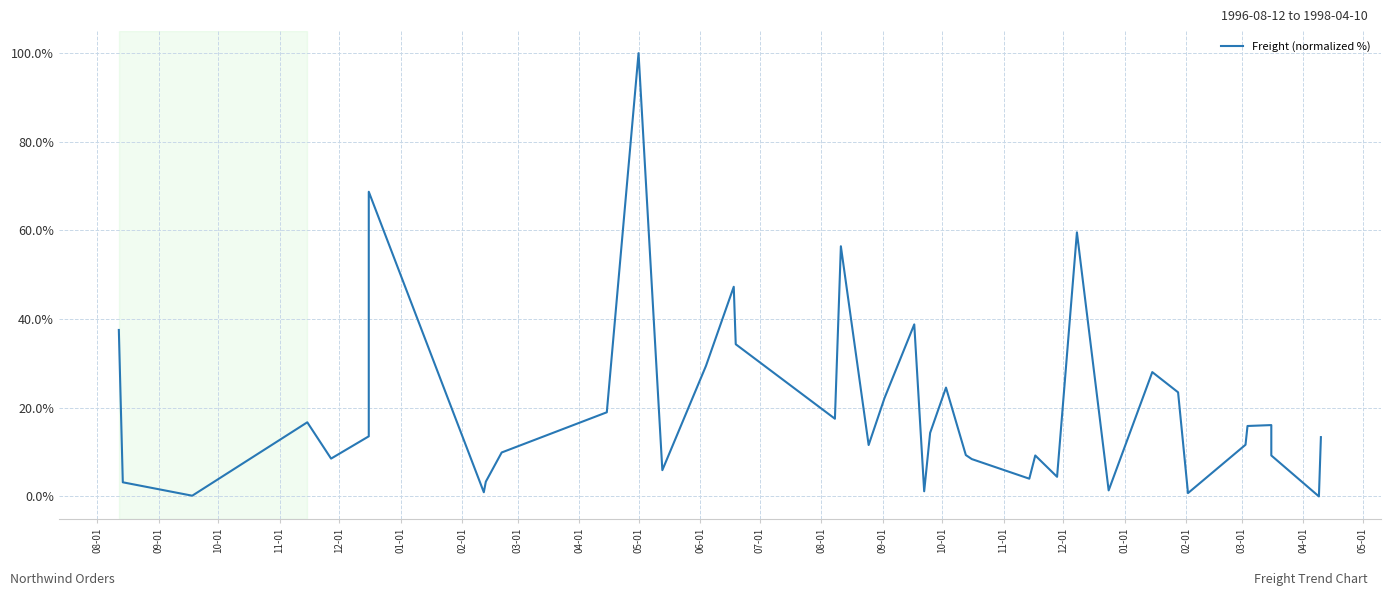

What is the difference between the maximum and second lowest values?

99.8